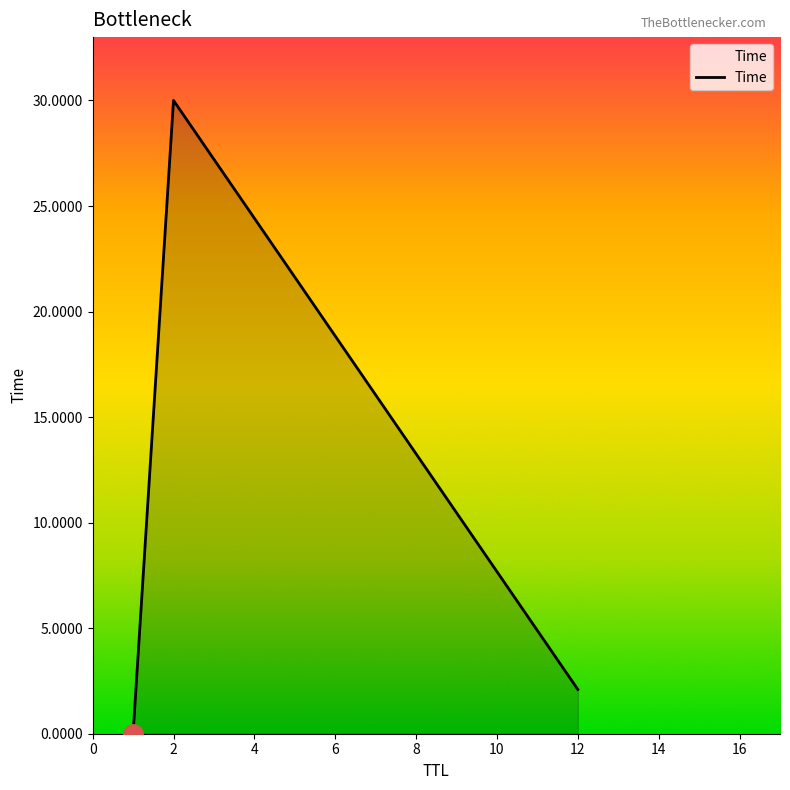

Does the chart display data point markers on the line(s)?

No